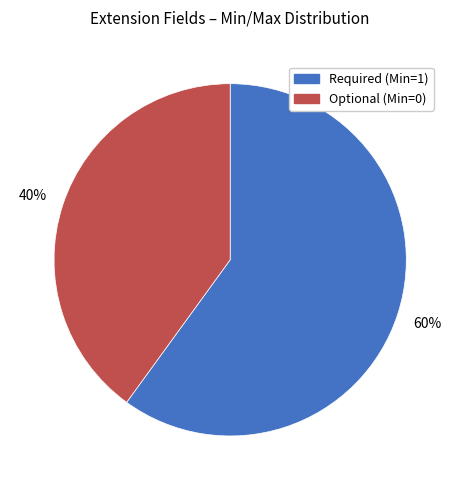

To the nearest percent, what is the average slice percentage?

50%